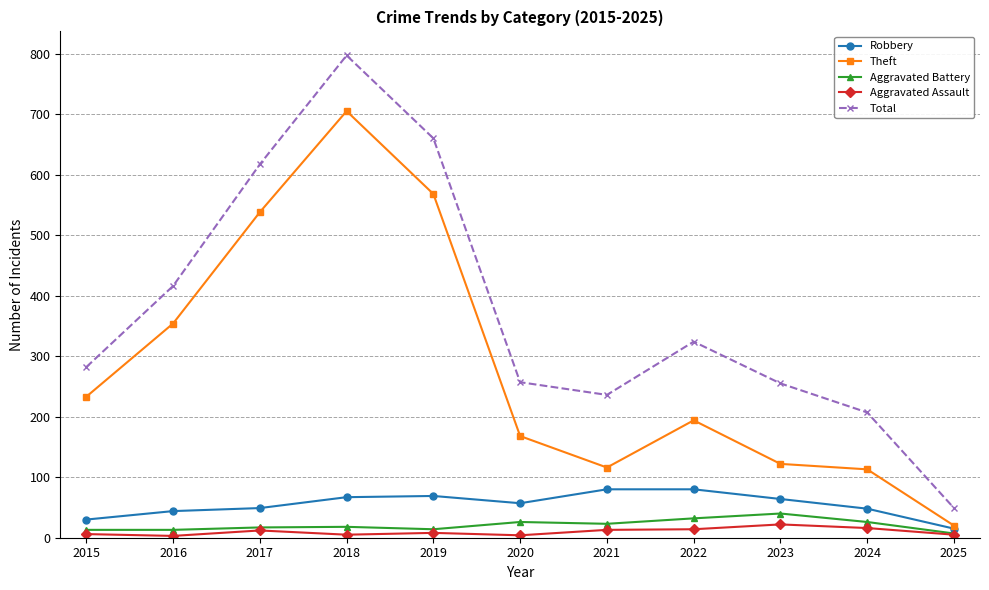

True or false: Robbery has more than 0 points higher than both neighbors.

True